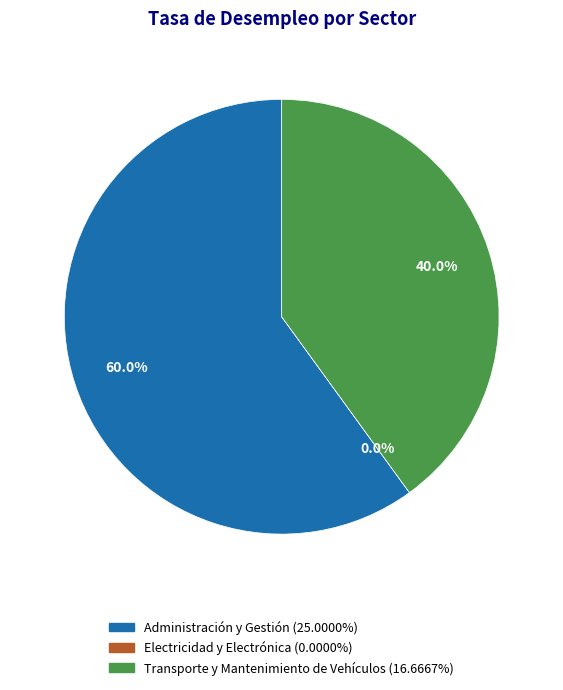

The Transporte y Mantenimiento de Vehículos slice represents 55% of the pie. True or false?

False